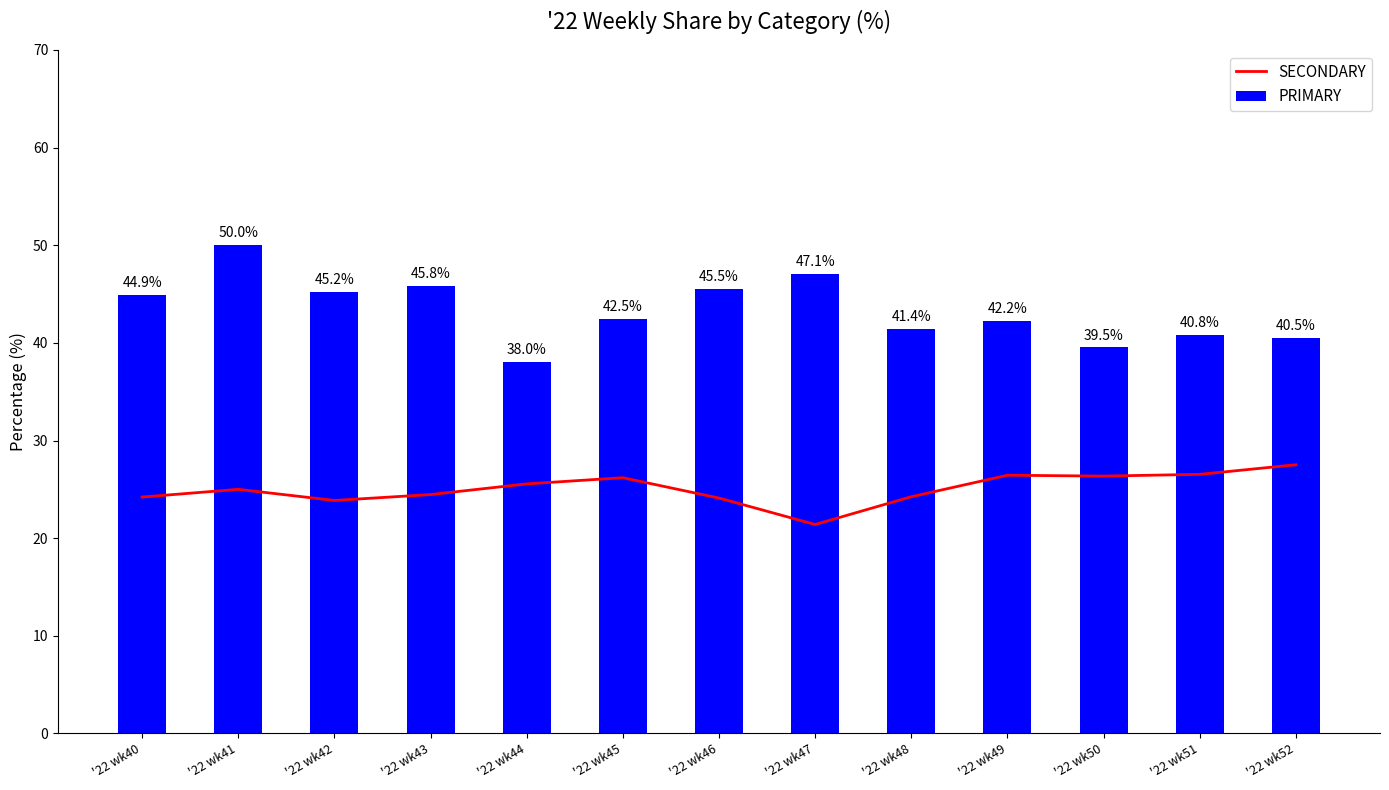

Is the value of PRIMARY at '22 wk49 greater than the value of SECONDARY at '22 wk44?

Yes